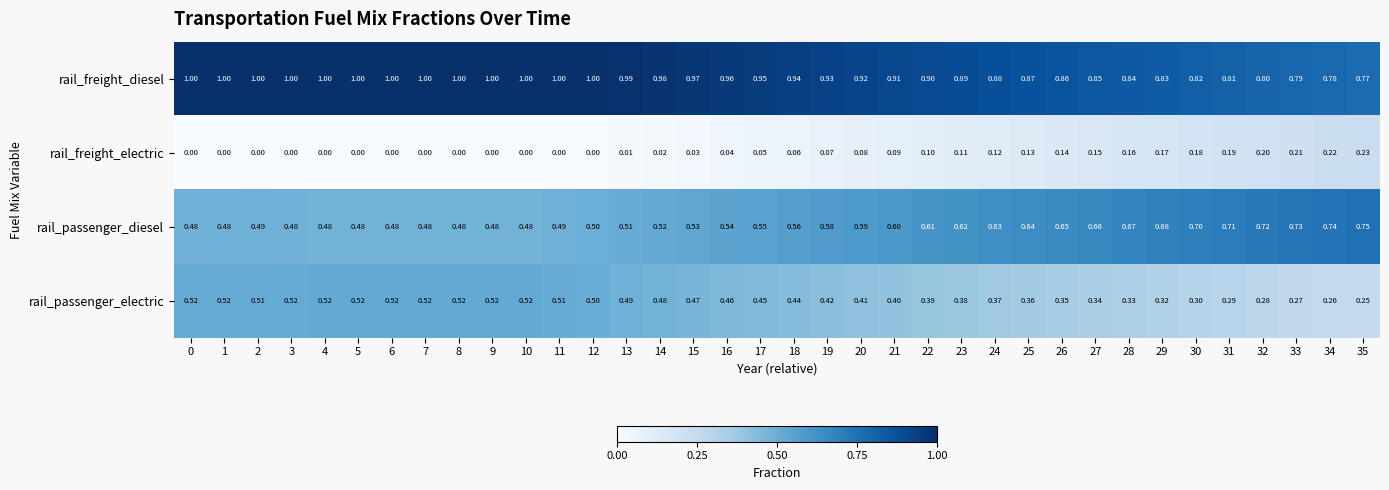

Rank the series by their average value, from lowest to highest.

rail_freight_electric, rail_passenger_electric, rail_passenger_diesel, rail_freight_diesel